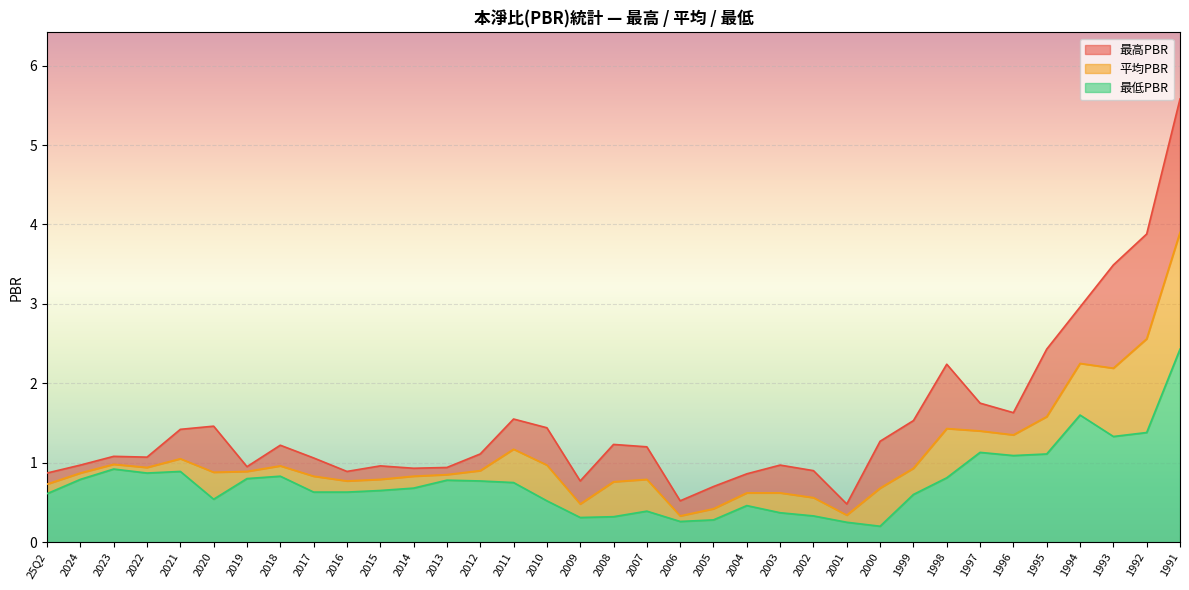

Rank the series by their average value, from highest to lowest.

最高PBR, 平均PBR, 最低PBR